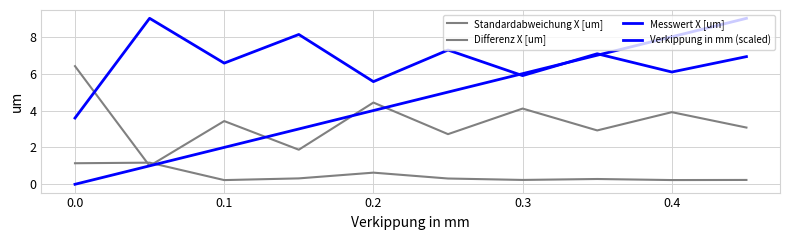

True or false: Differenz X [um] and Messwert X [um] cross at least once.

True